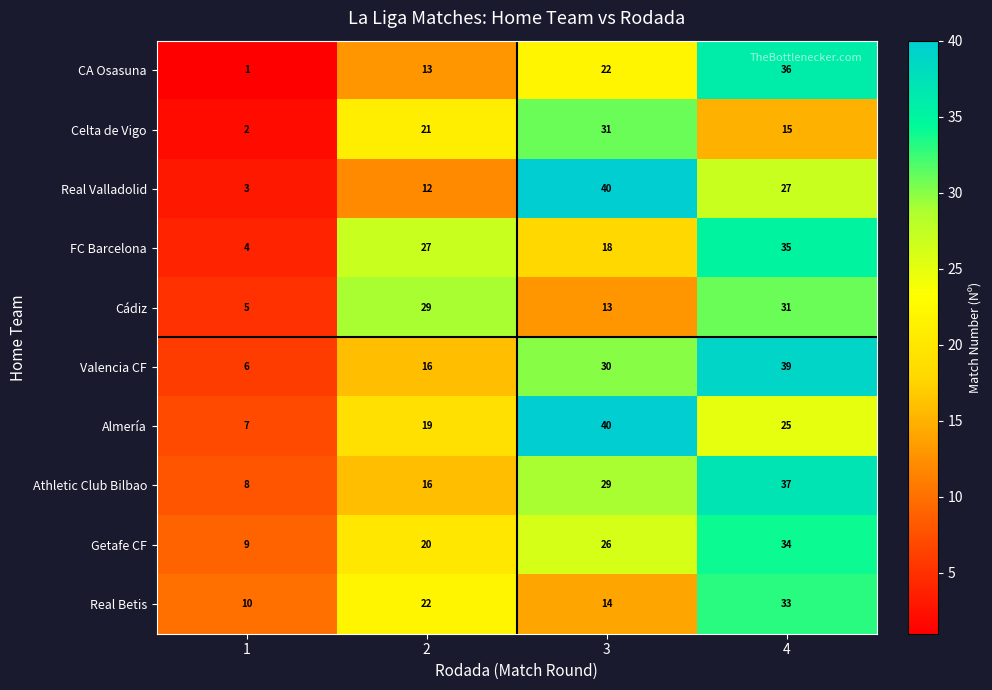

Which series has the largest range (max minus min)?

Real Valladolid